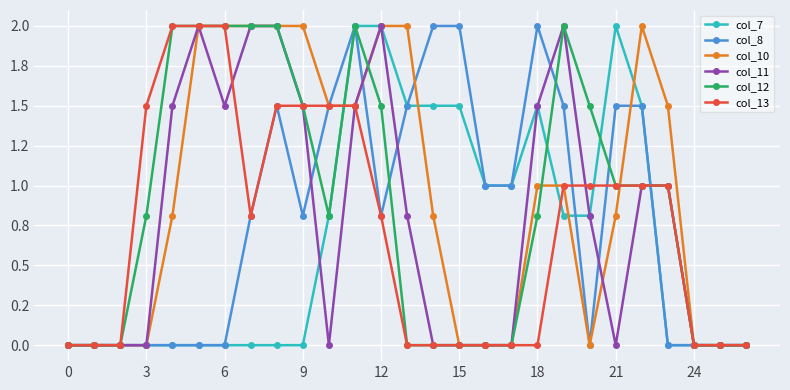

Is this an area chart (filled region under the line)?

No